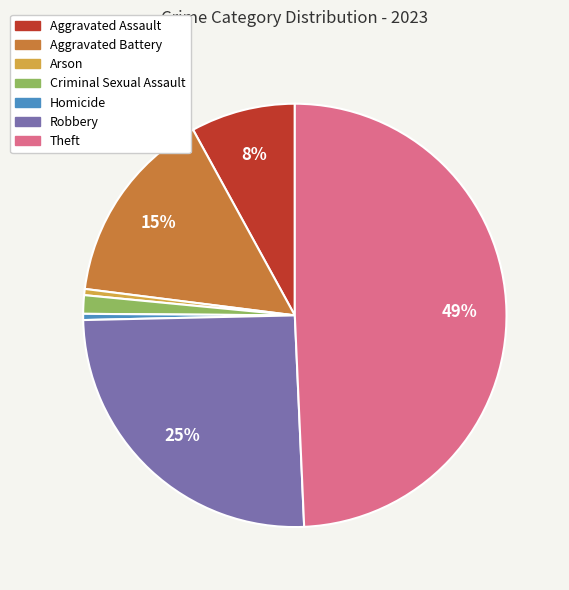

Is it true that Arson is 0% of the pie?

True